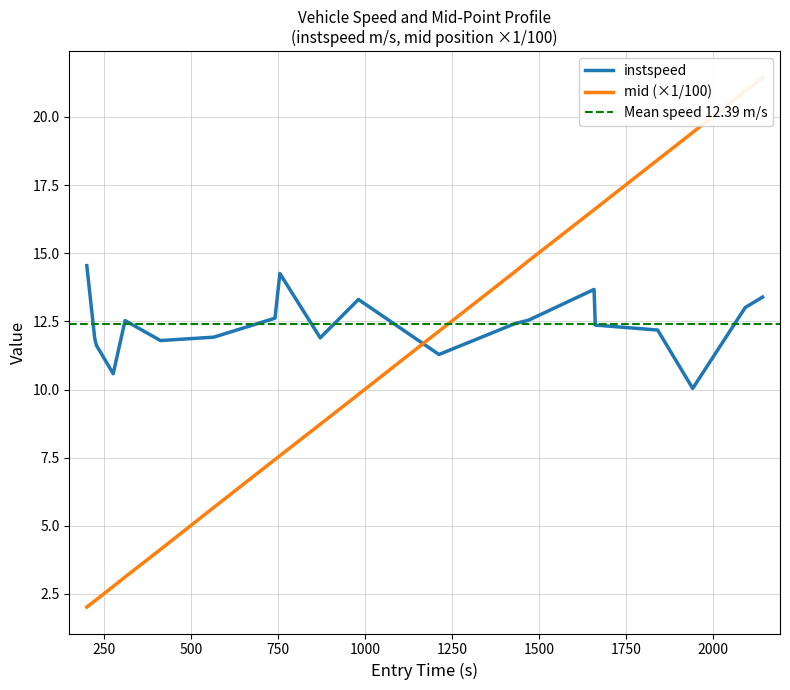

What is the minimum value shown in the chart?

2.0